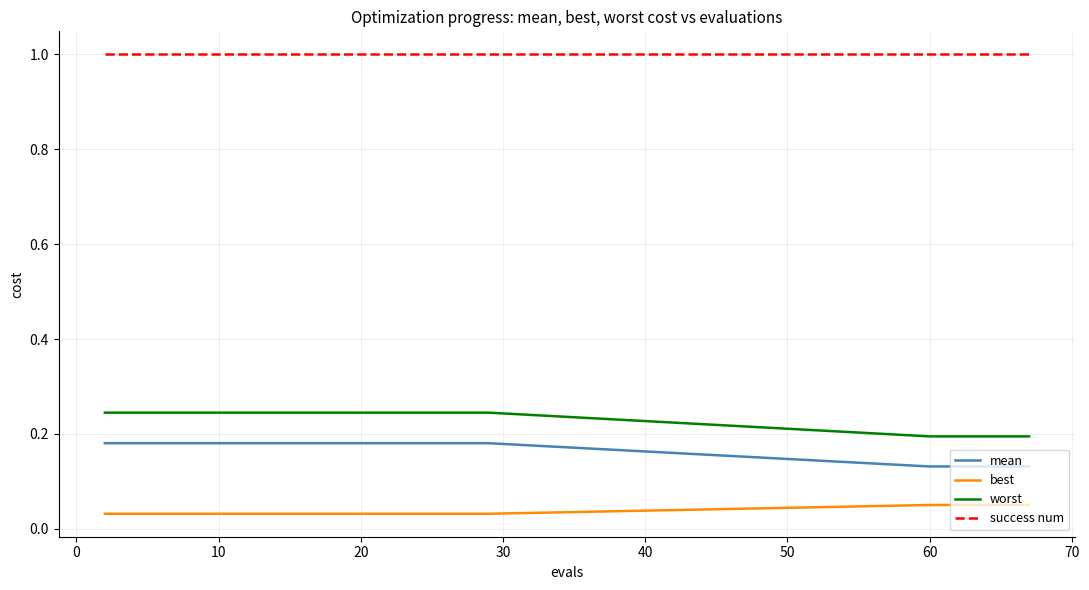

Does the chart display data point markers on the line(s)?

No